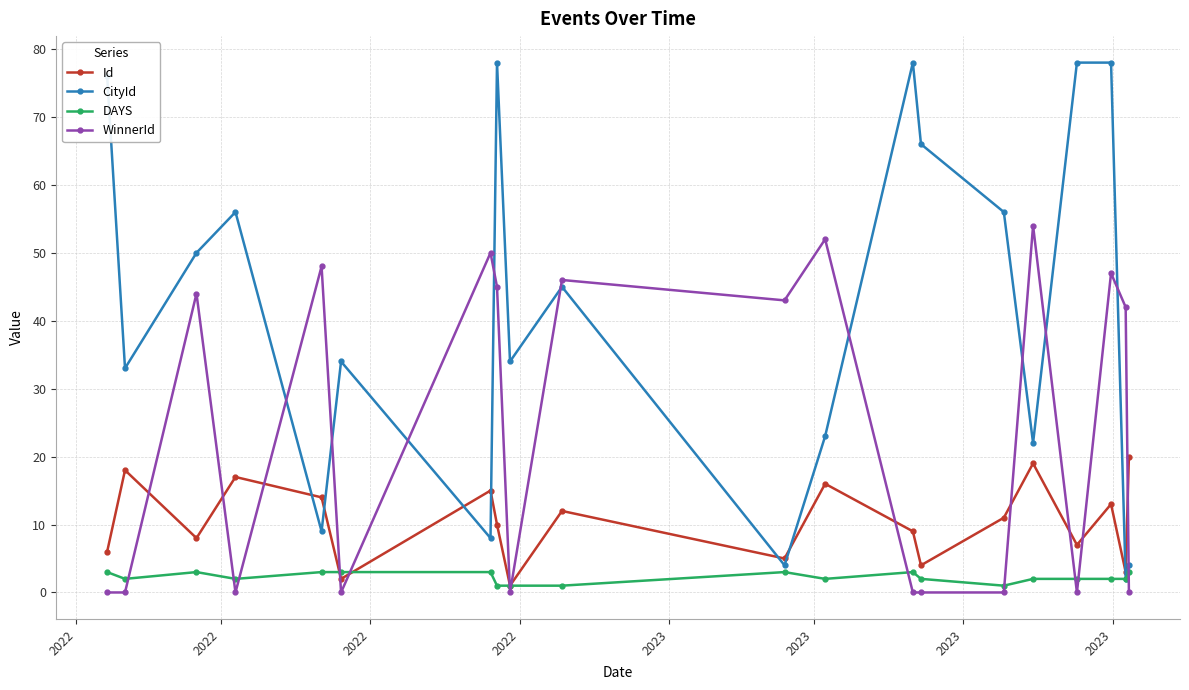

How many series are shown in this chart?

4